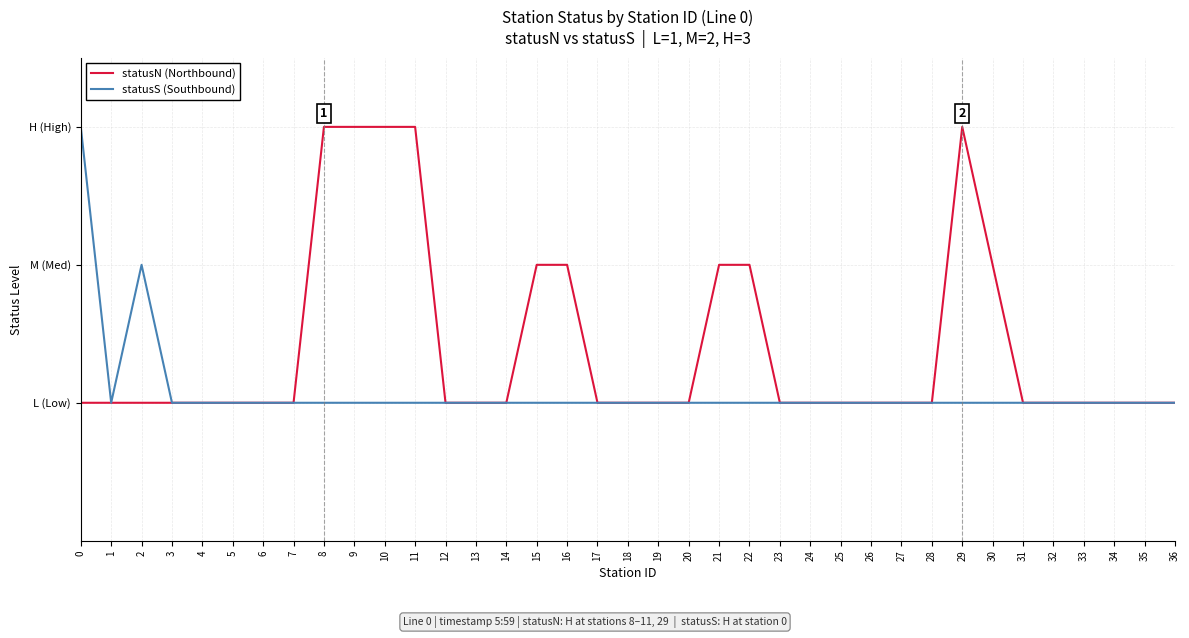

What are all the series names shown in the legend?

statusN (Northbound), statusS (Southbound)